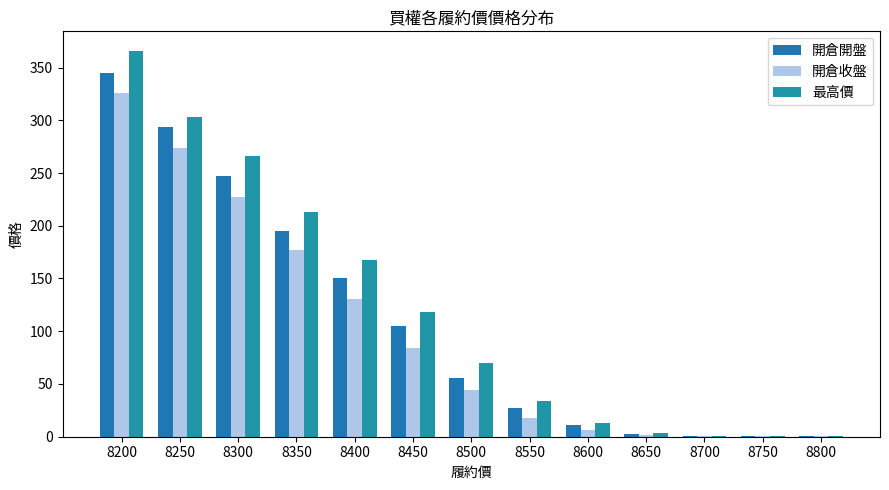

Rank the categories by 開倉收盤 value from highest to lowest.

8200, 8250, 8300, 8350, 8400, 8450, 8500, 8550, 8600, 8650, 8700, 8750, 8800